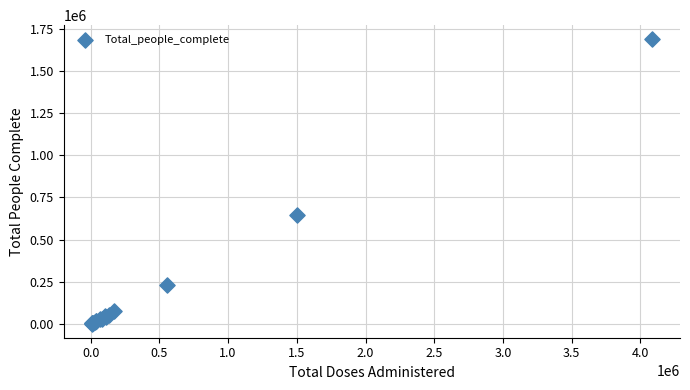

What Y value in the scatter plot is closest to 844819?

645392